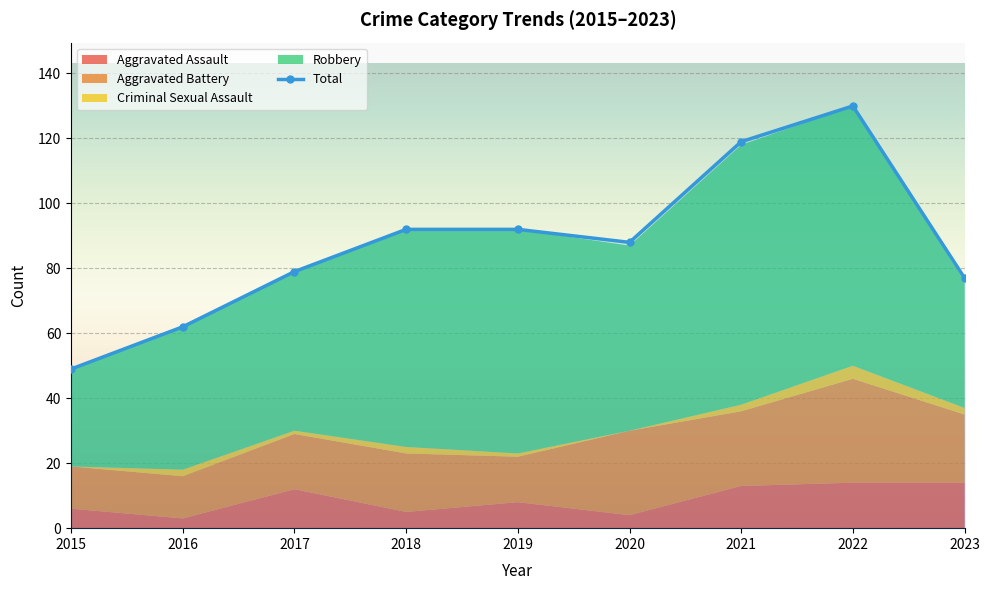

List the labels in order of value, largest first.

2022, 2021, 2018, 2019, 2020, 2017, 2023, 2016, 2015